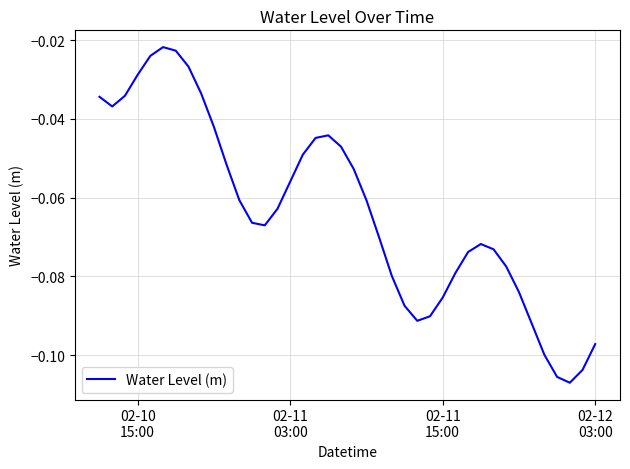

Does the chart have visible grid lines?

Yes